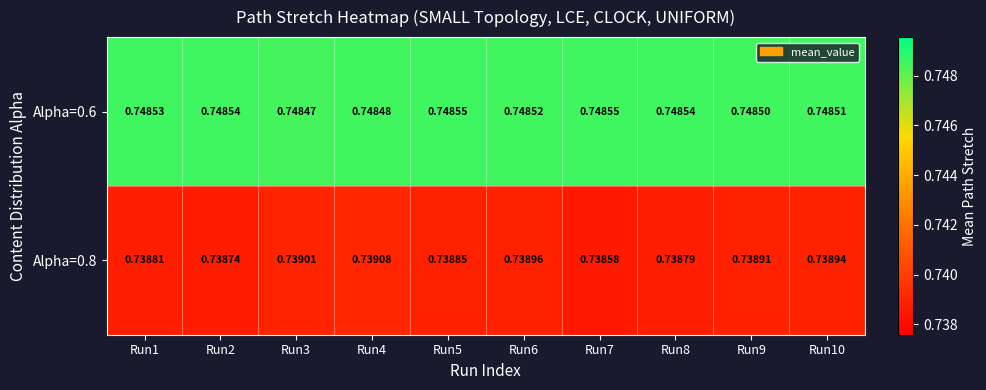

Is the value of Alpha=0.6 at Run4 greater than the value of Alpha=0.8 at Run7?

Yes